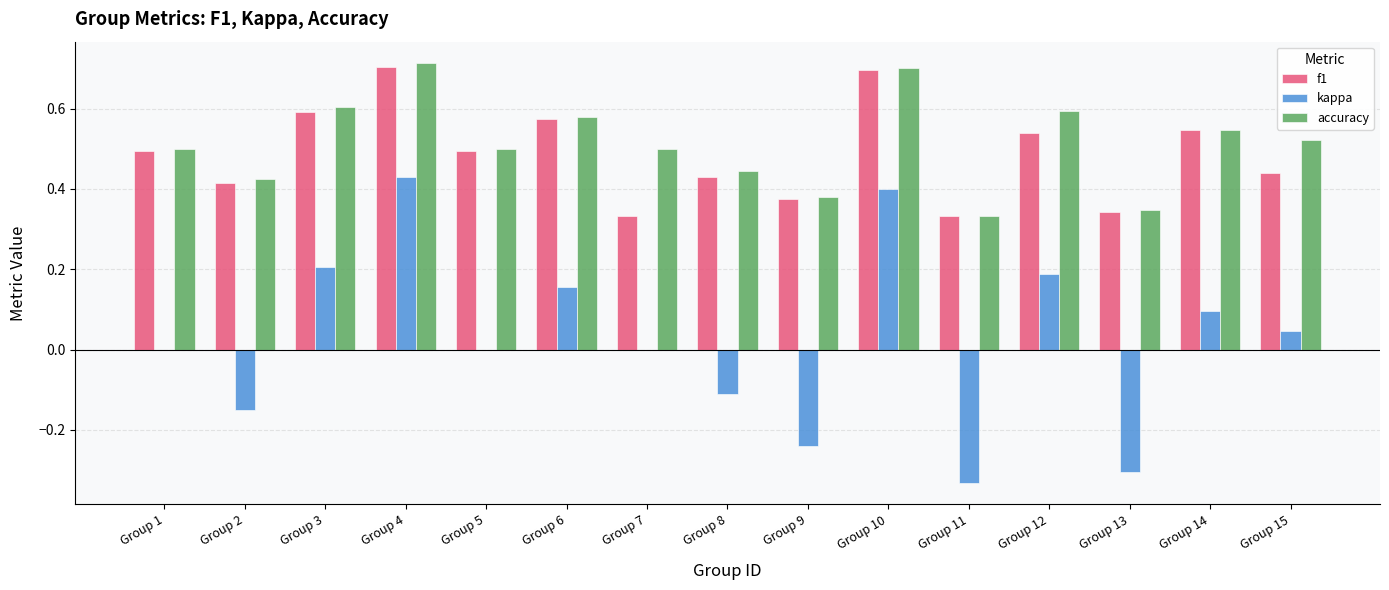

The accuracy series shows 0.2 at Group 3. True or false?

False